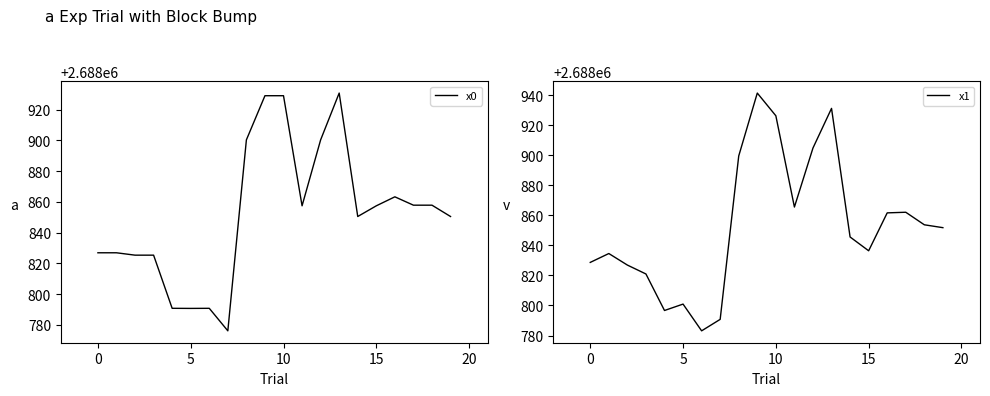

Reading left to right, transcribe all the data shown in this chart.

x0: 2688826.9	2688826.9	2688825.3	2688825.3	2688790.8	2688790.7	2688790.8	2688776.1	2688900.4	2688929.1	2688929.1	2688857.5	2688900.4	2688930.8	2688850.5	2688857.5	2688863.3	2688857.9	2688857.9	2688850.5
x1: 2688828.7	2688834.6	2688826.9	2688821.0	2688796.7	2688800.9	2688783.1	2688790.8	2688899.5	2688941.4	2688926.3	2688865.5	2688904.8	2688931.2	2688845.6	2688836.4	2688861.6	2688862.0	2688853.7	2688851.8